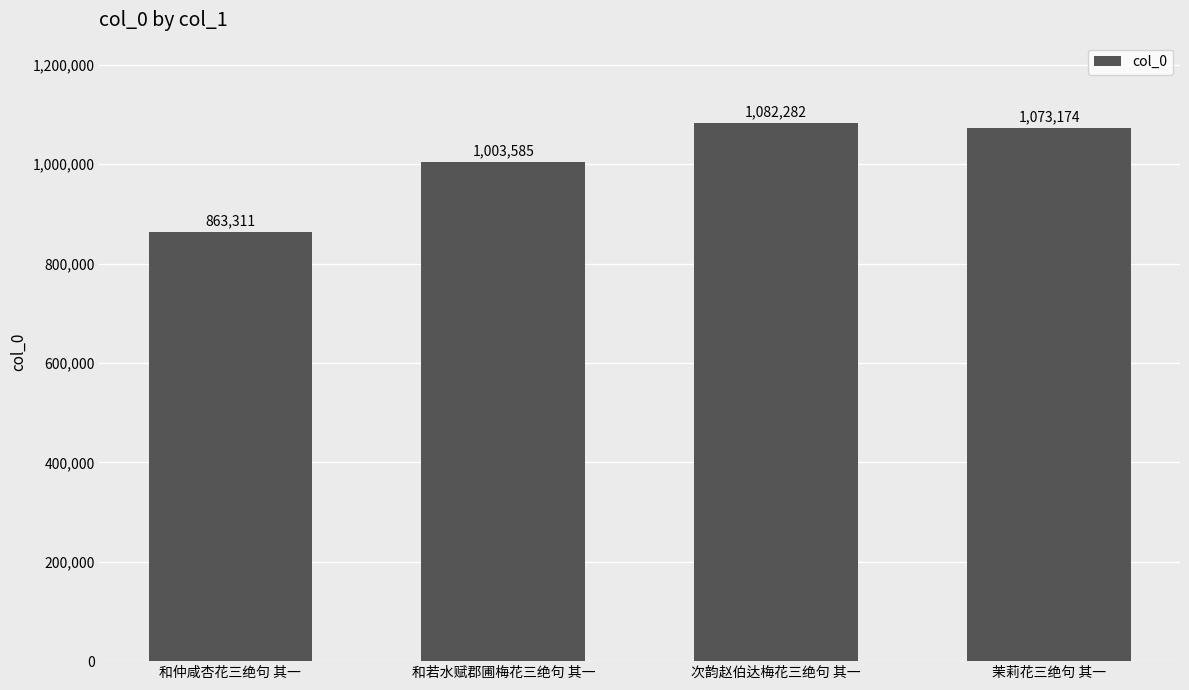

What is the smallest value displayed?

863311